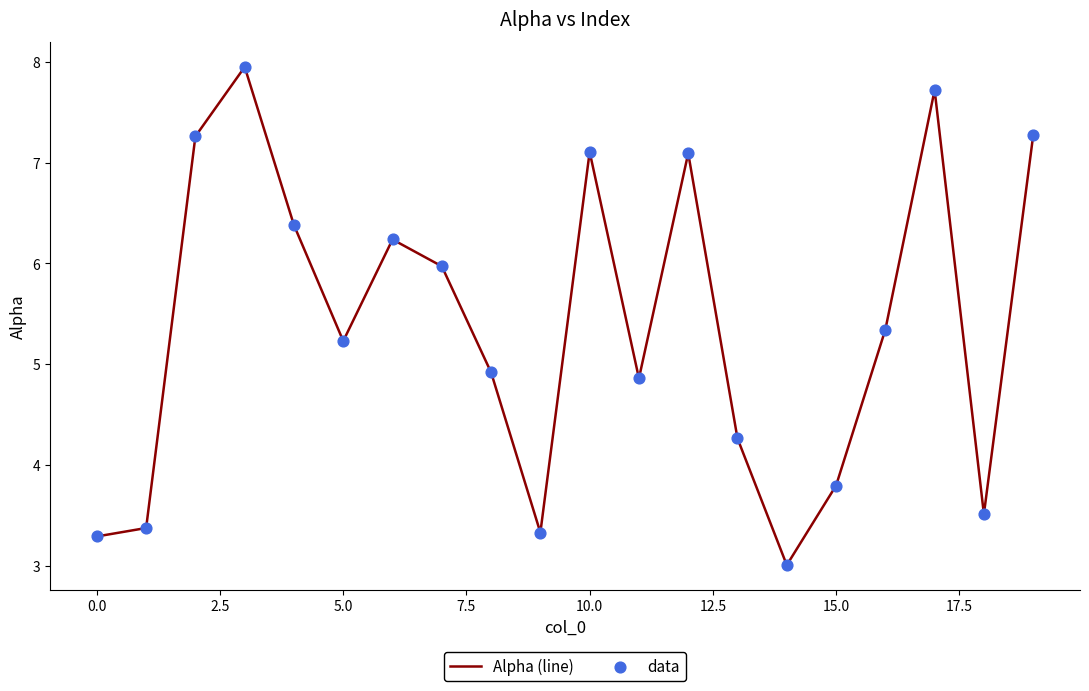

What is the minimum value shown in the chart?

3.0